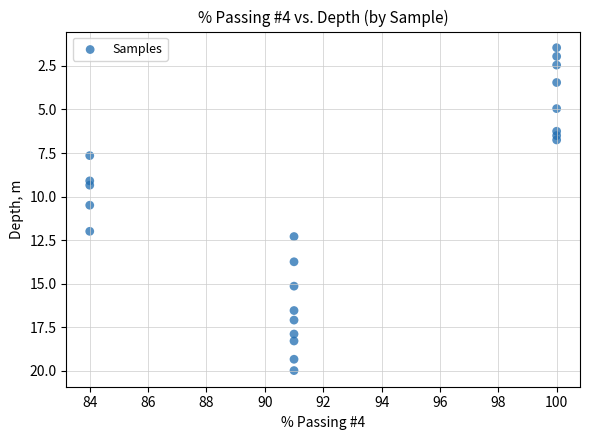

What is the range of X values (max minus min)?

16.0